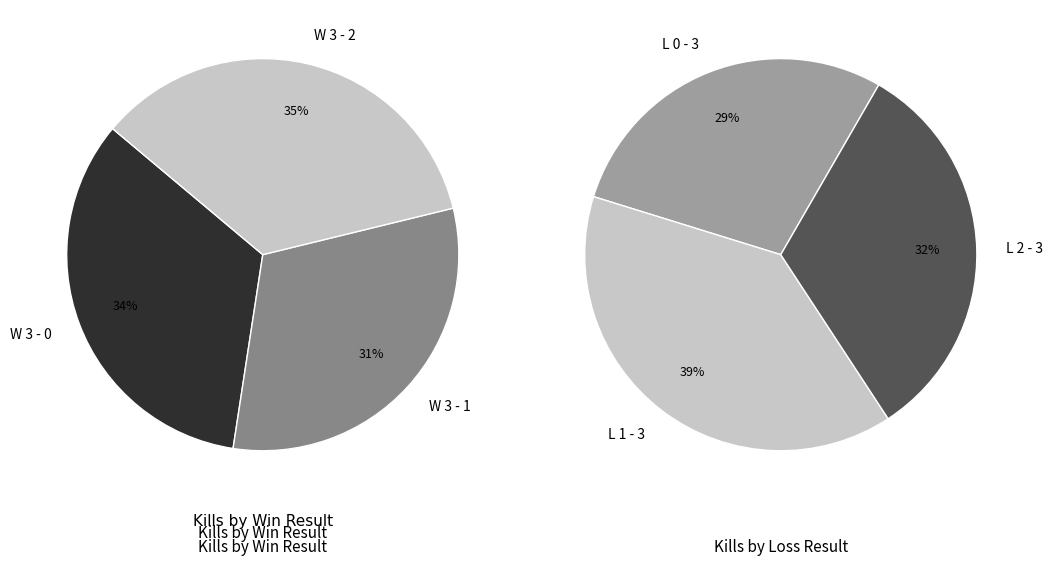

Does L 0 - 3 account for over 50% of the chart?

No